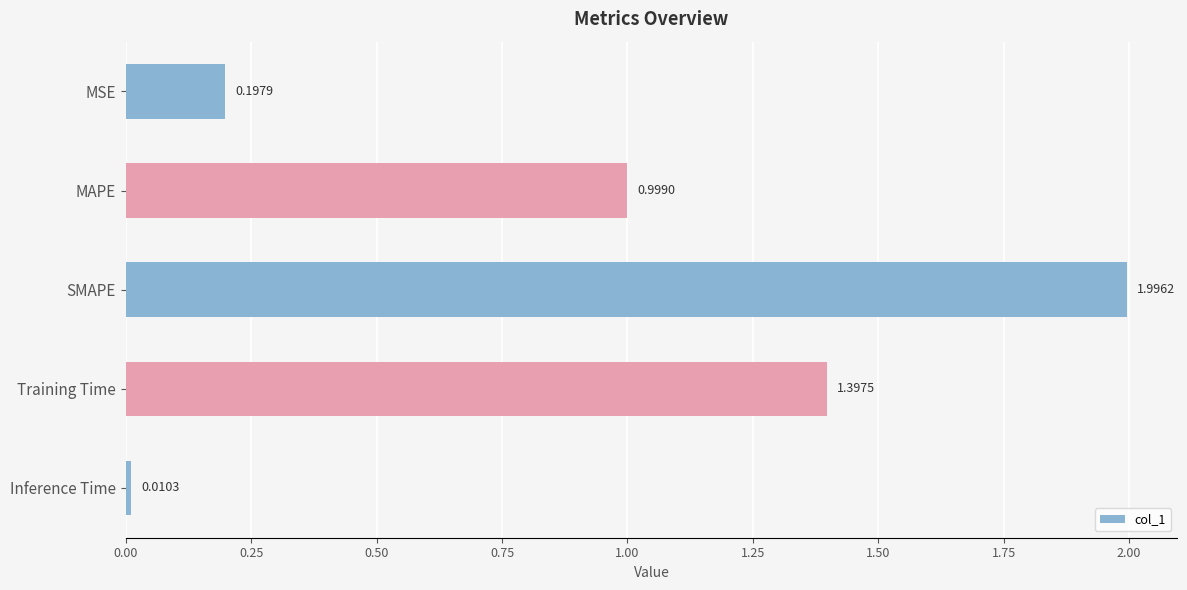

What is the change in value from MSE to Training Time?

+1.2